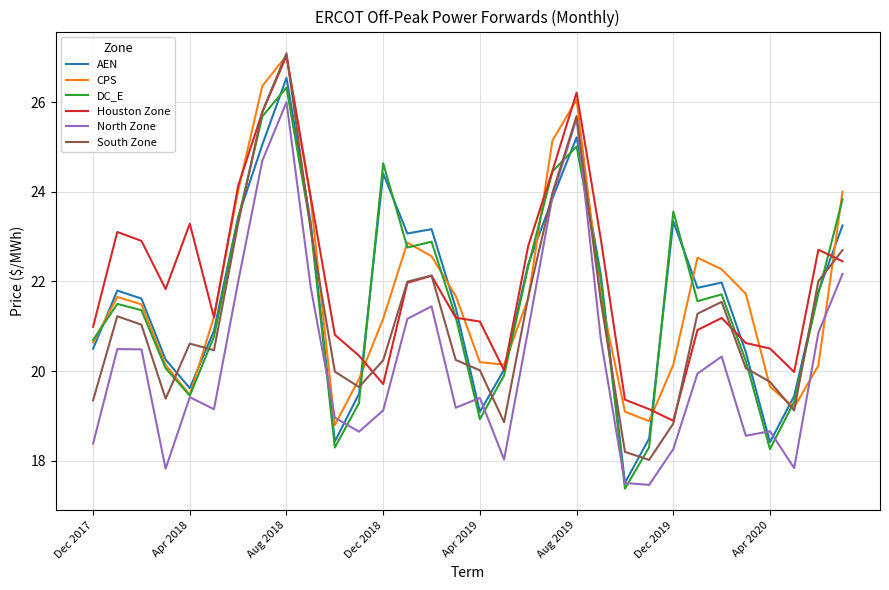

True or false: DC_E has more than 1 interior local peaks.

True